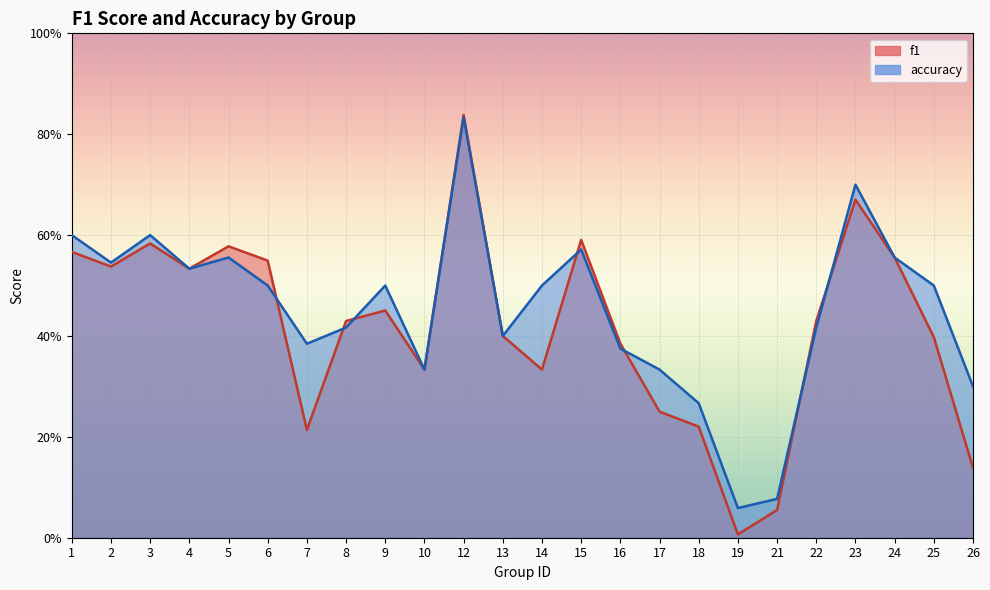

True or false: accuracy has more than 0 points higher than both neighbors.

True